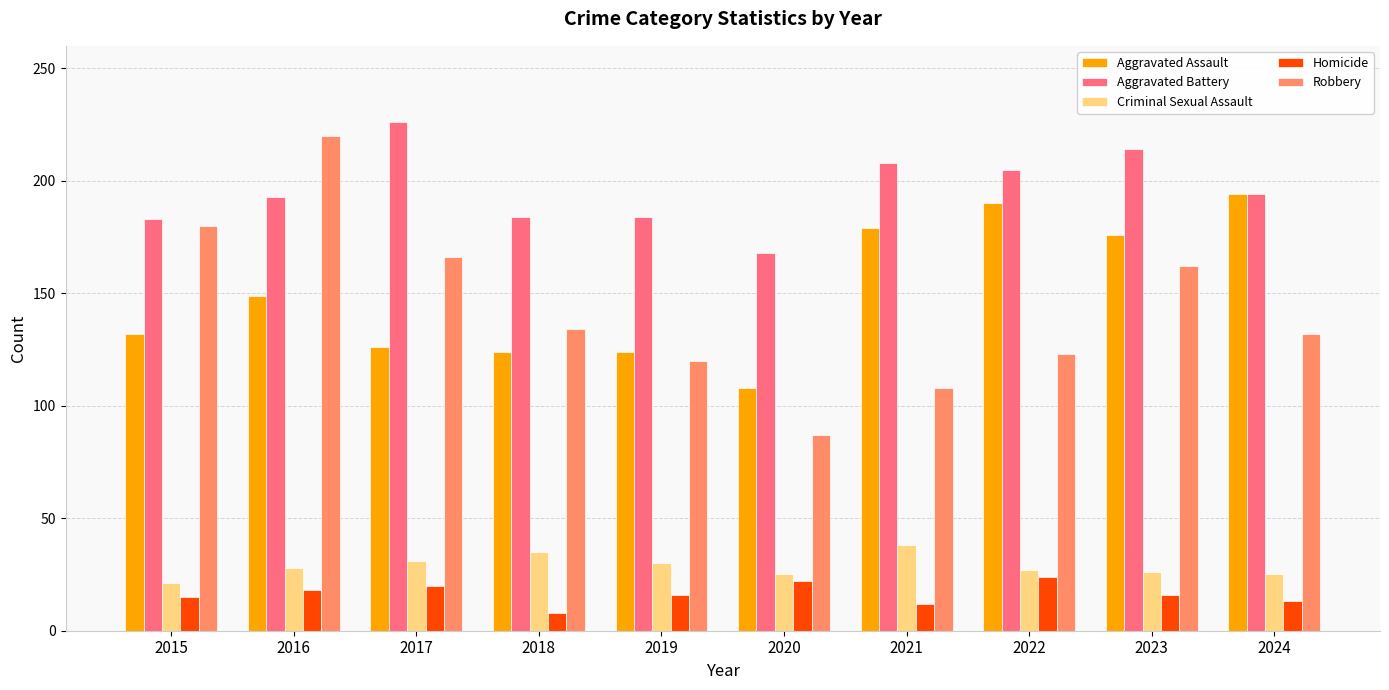

What is the difference between the Aggravated Assault values at 2022 and 2021?

11